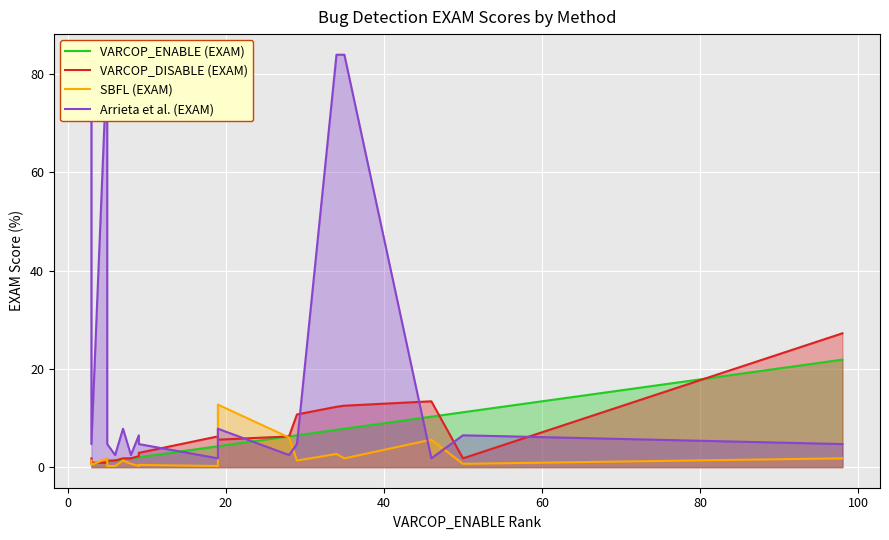

Reading left to right, extract all data points from this chart.

VARCOP_ENABLE (EXAM): 0.7	0.7	1.1	1.1	1.3	1.6	1.8	2.0	2.0	4.2	4.2	6.2	6.5	7.6	7.8	10.3	11.2	21.9
VARCOP_DISABLE (EXAM): 1.8	0.9	0.9	1.3	1.3	1.8	1.8	2.2	2.9	6.2	5.6	6.2	10.7	12.3	12.5	13.4	1.8	27.2
SBFL (EXAM): 1.3	0.4	1.8	0.2	0.2	1.3	0.7	0.2	0.4	0.2	12.7	6.0	1.3	2.7	1.8	5.6	0.7	1.8
Arrieta et al. (EXAM): 83.9	4.7	83.9	4.7	2.5	7.8	2.5	6.5	4.7	1.8	7.8	2.5	4.7	83.9	83.9	1.8	6.5	4.7